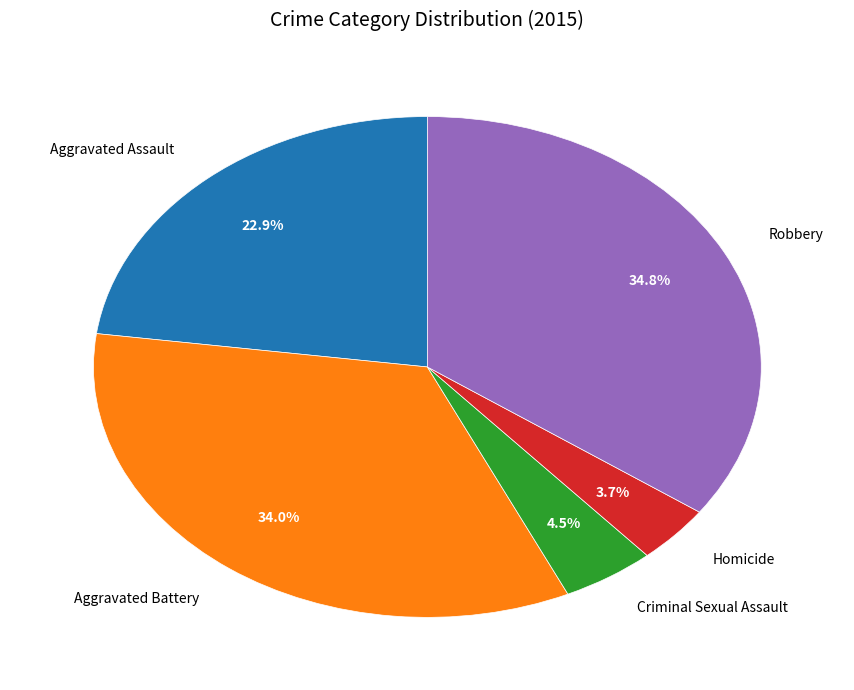

How many segments does this pie chart have?

5